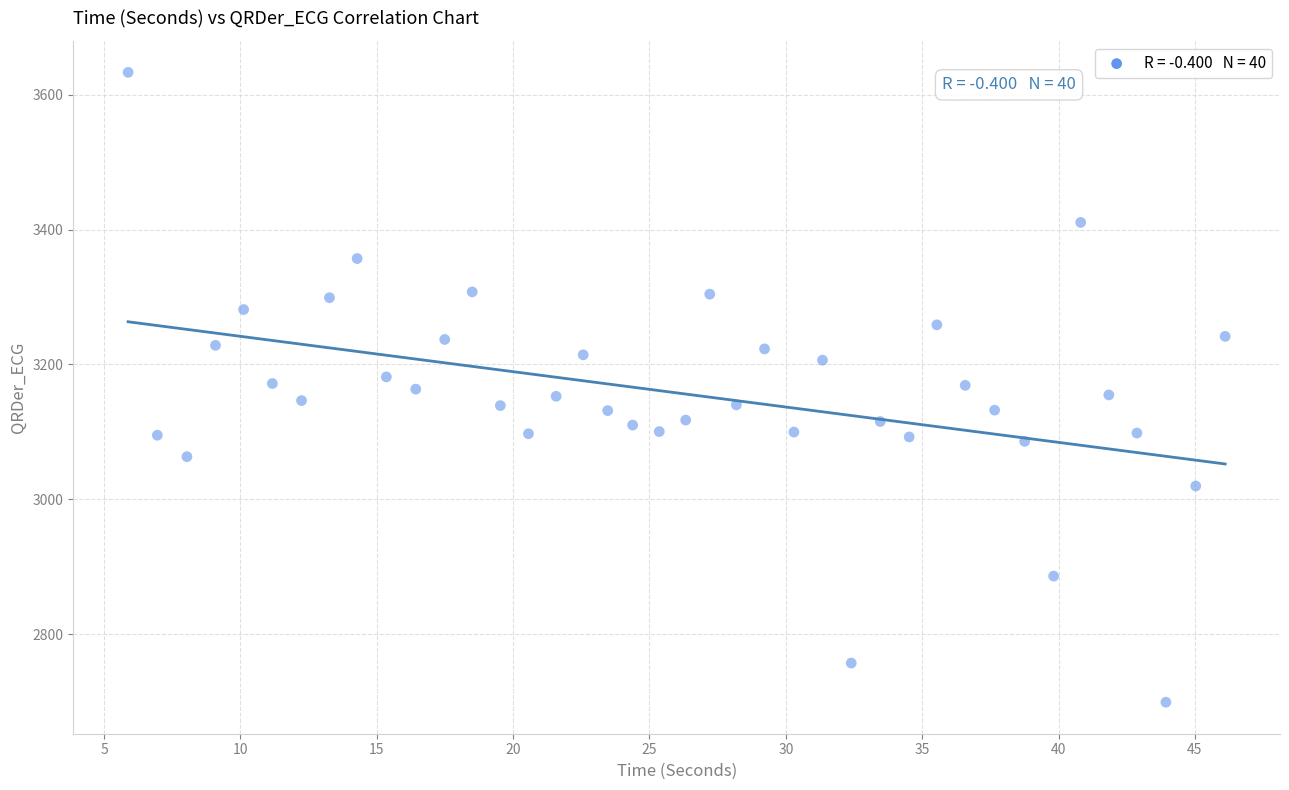

What is the range of Y values (max minus min)?

934.6